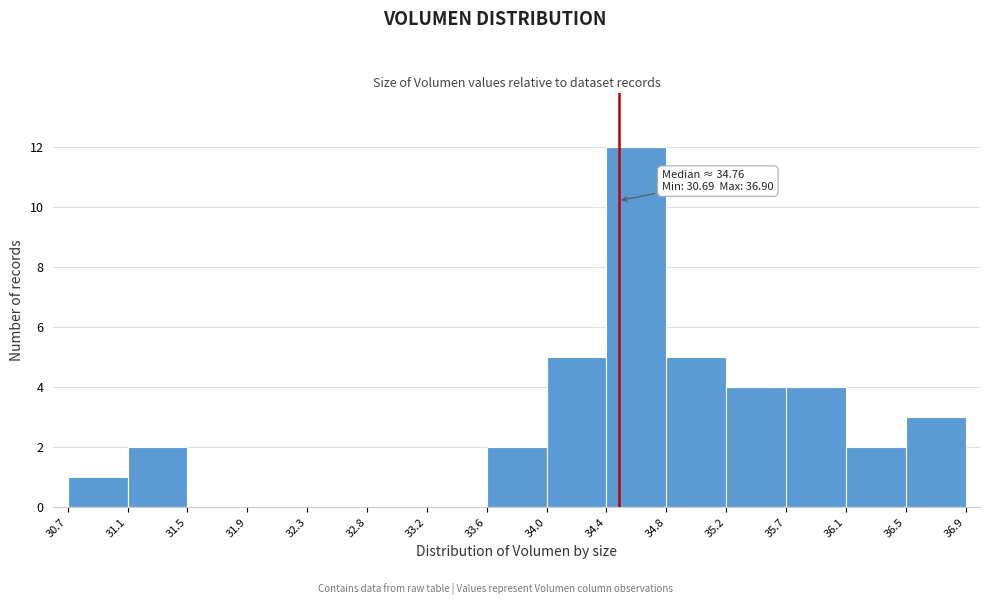

Which range on the x-axis has the tallest bar?

34.4 to 34.8